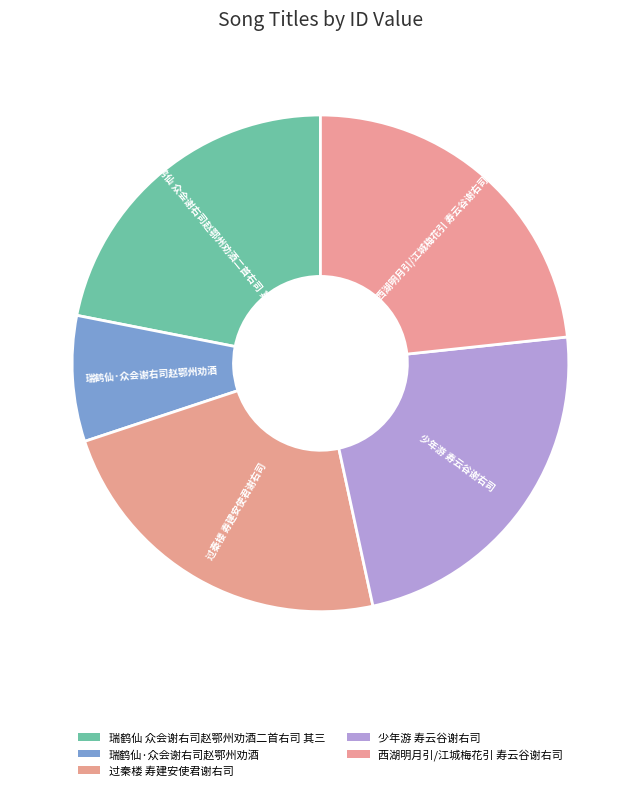

True or false: 瑞鹤仙·众会谢右司赵鄂州劝酒 accounts for 22% of the total.

False